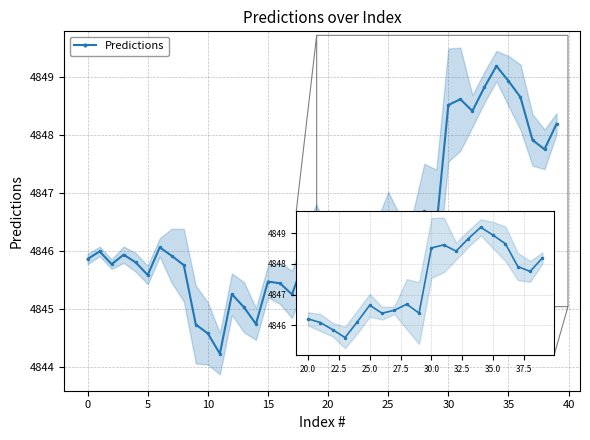

The value at 31 is 3289.4. True or false?

False